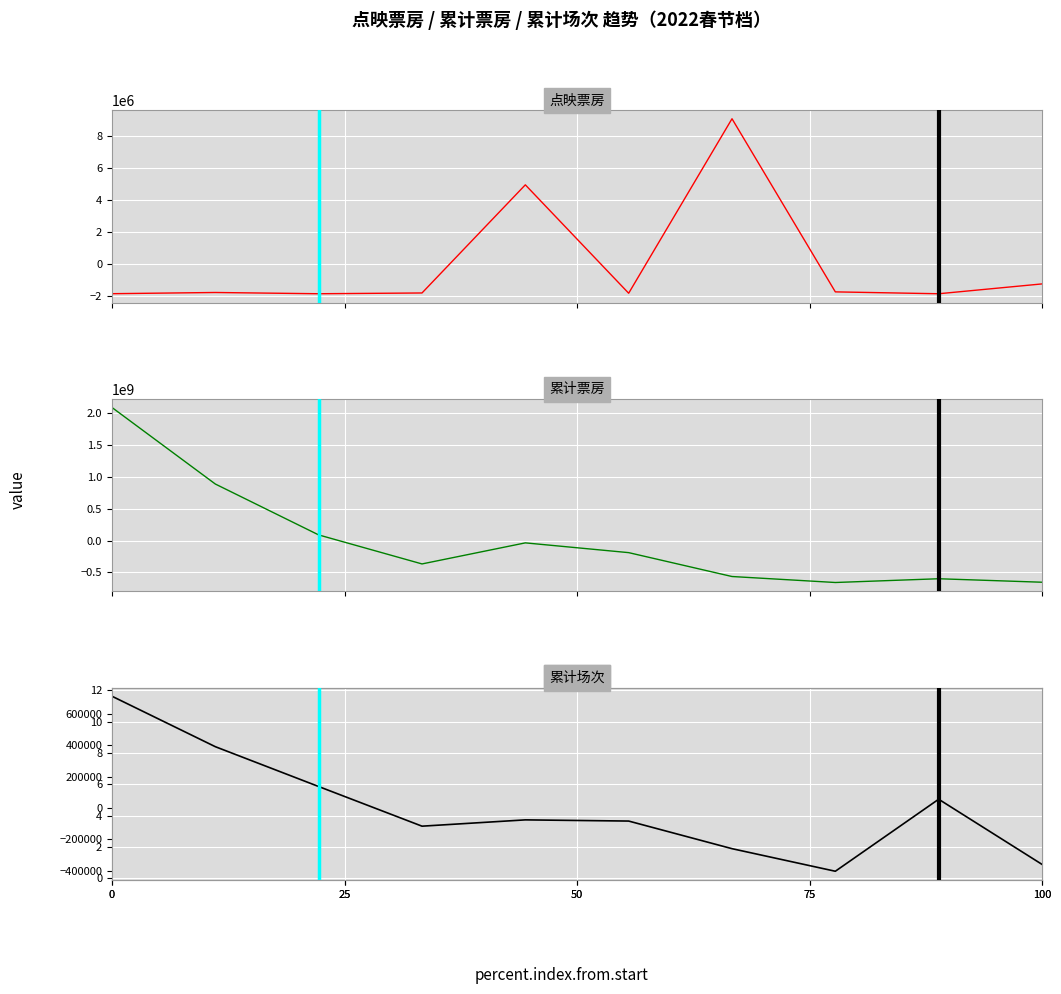

What is the maximum value for 点映票房?

9075063.3